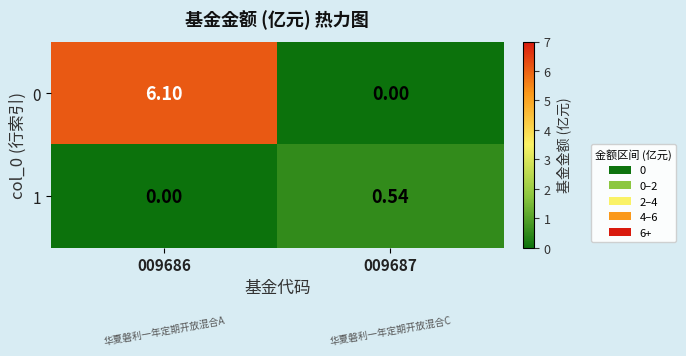

What is the difference between the highest and lowest values at 009686?

6.1